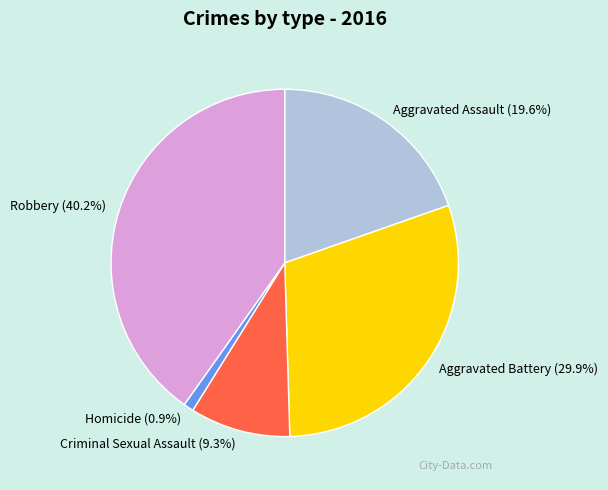

Between Criminal Sexual Assault and Aggravated Battery, which is larger?

Aggravated Battery